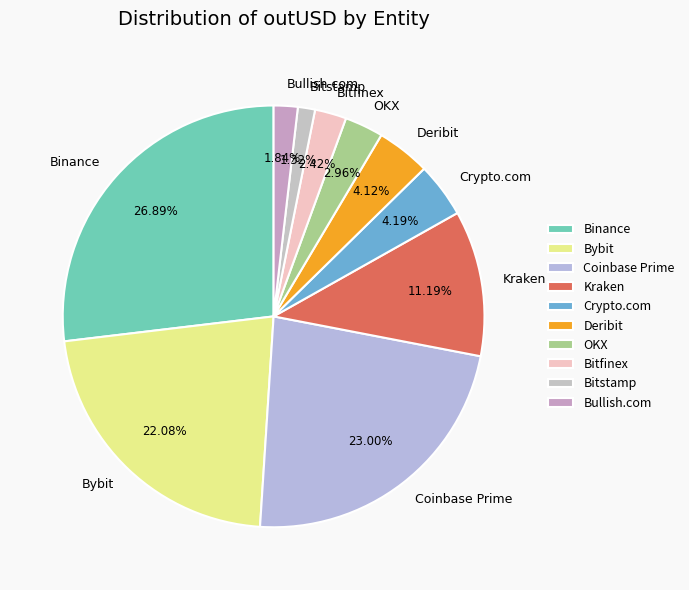

Do Bullish.com and Coinbase Prime together represent more than half of the pie?

No